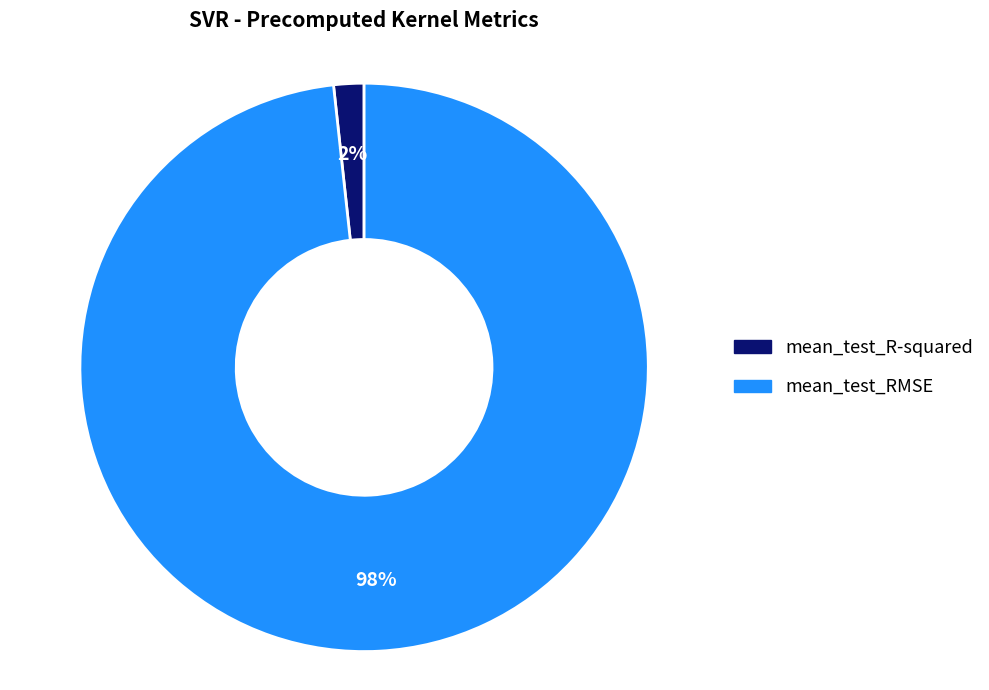

To the nearest percent, what percentage of the pie is mean_test_RMSE?

98%